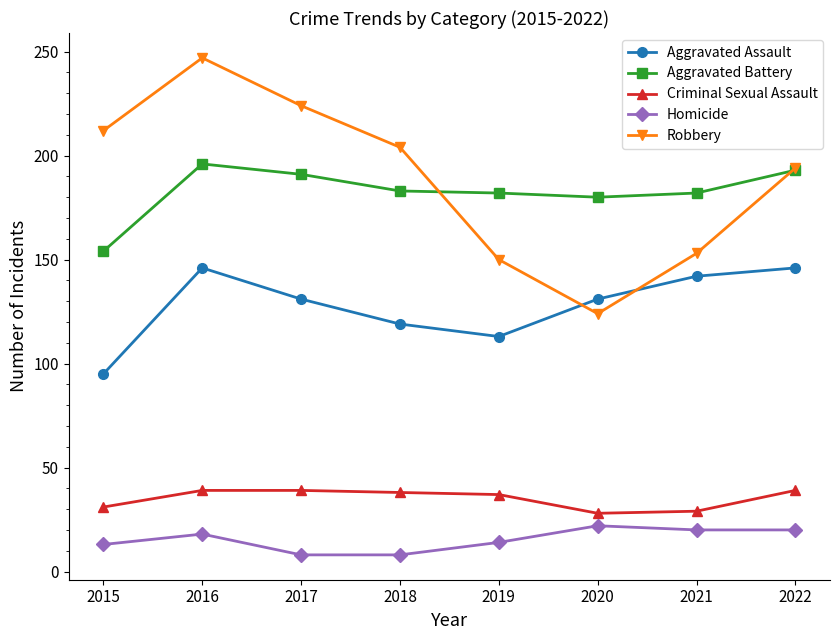

True or false: Aggravated Battery has a value of 270 at 2015.

False